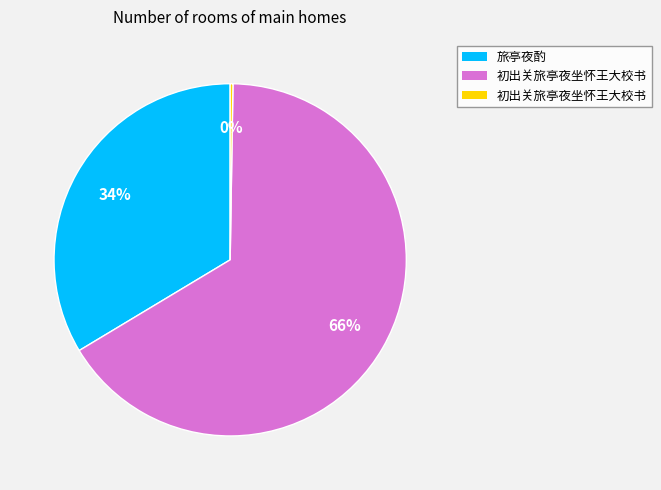

To the nearest percent, what is the difference between the largest and smallest slice percentages?

66%